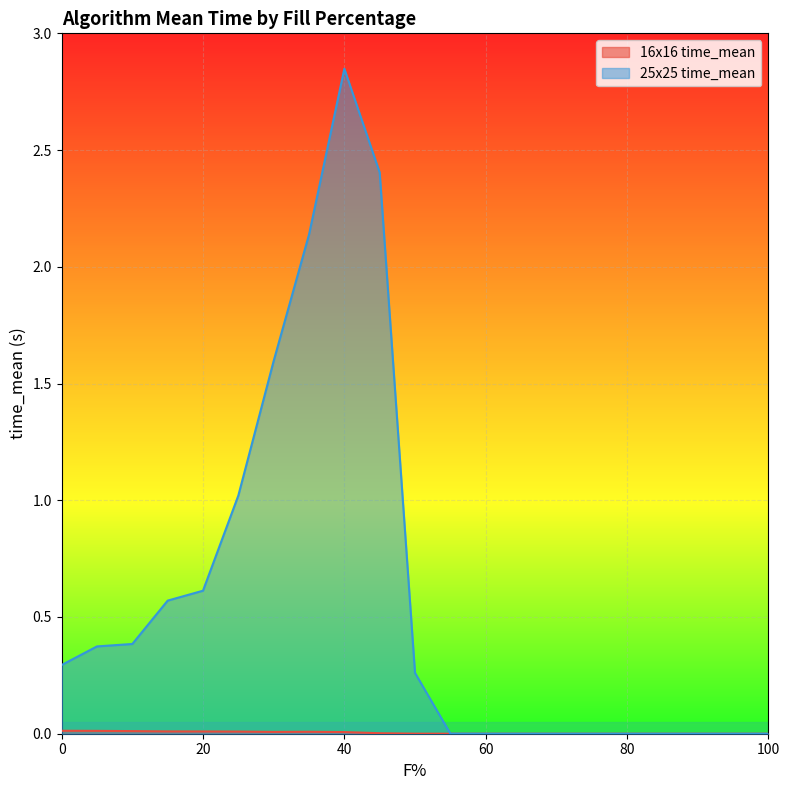

Which series changed the most between 25 and 40?

25x25 time_mean